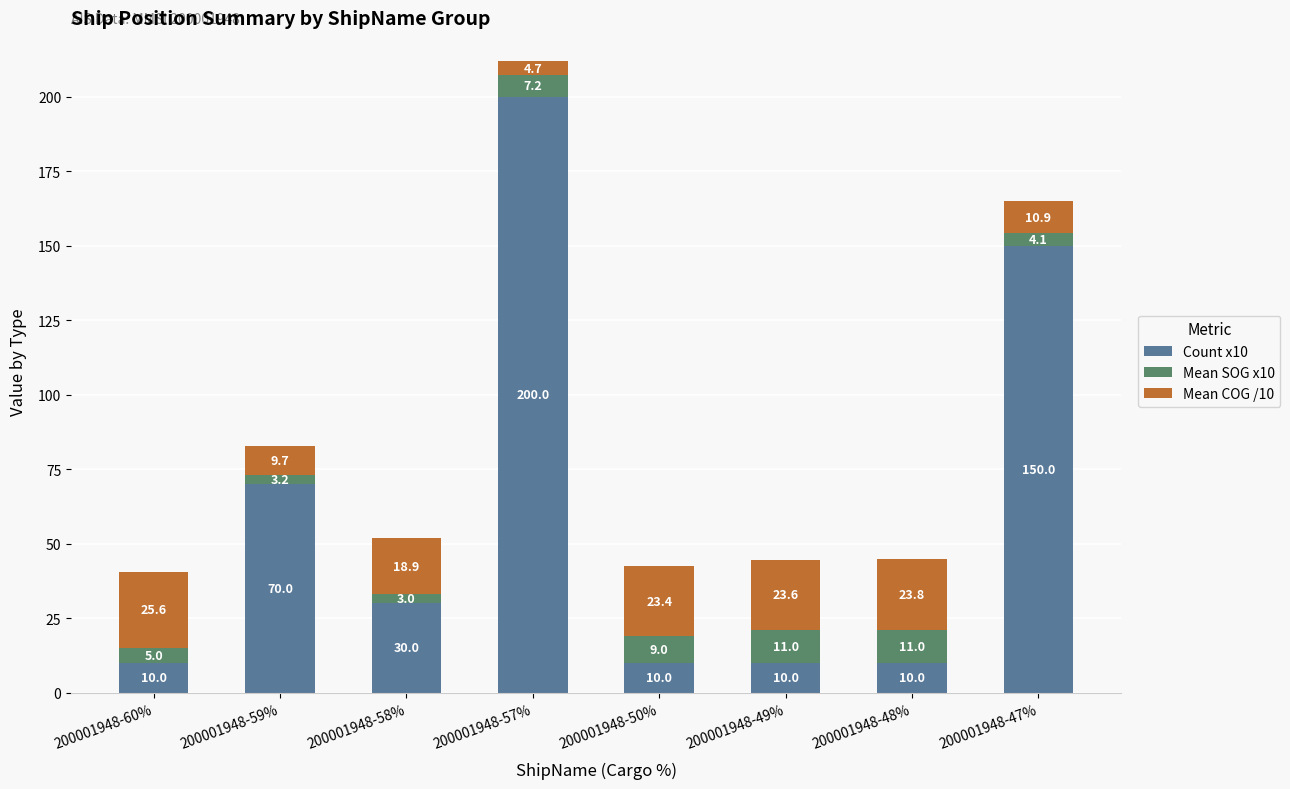

Reading left to right, transcribe the values for Count x10.

200001948-60%=10.0	200001948-59%=70.0	200001948-58%=30.0	200001948-57%=200.0	200001948-50%=10.0	200001948-49%=10.0	200001948-48%=10.0	200001948-47%=150.0